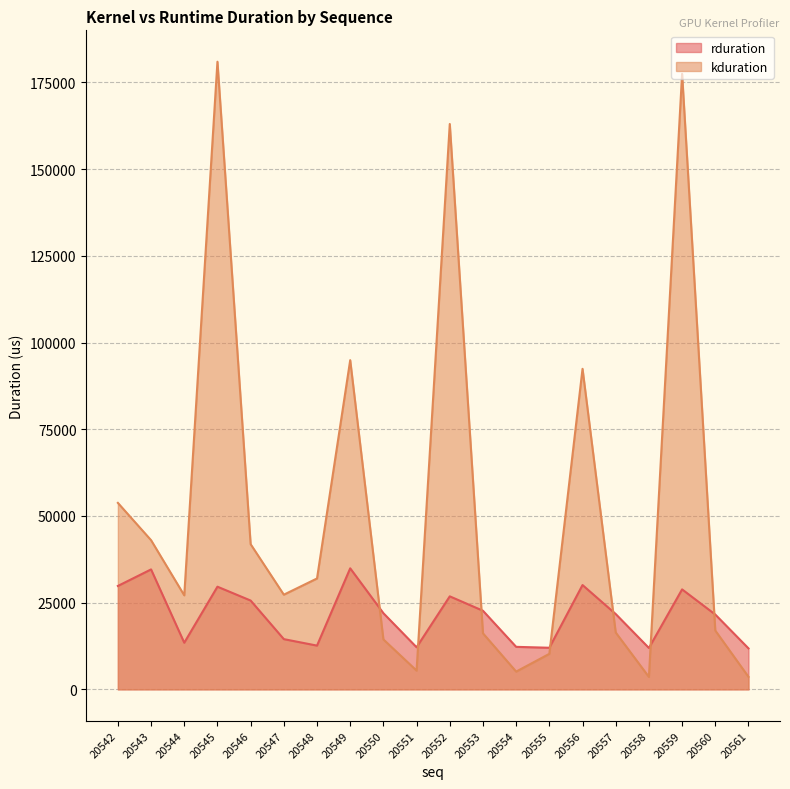

How many values in the kduration series exceed 27295?

9